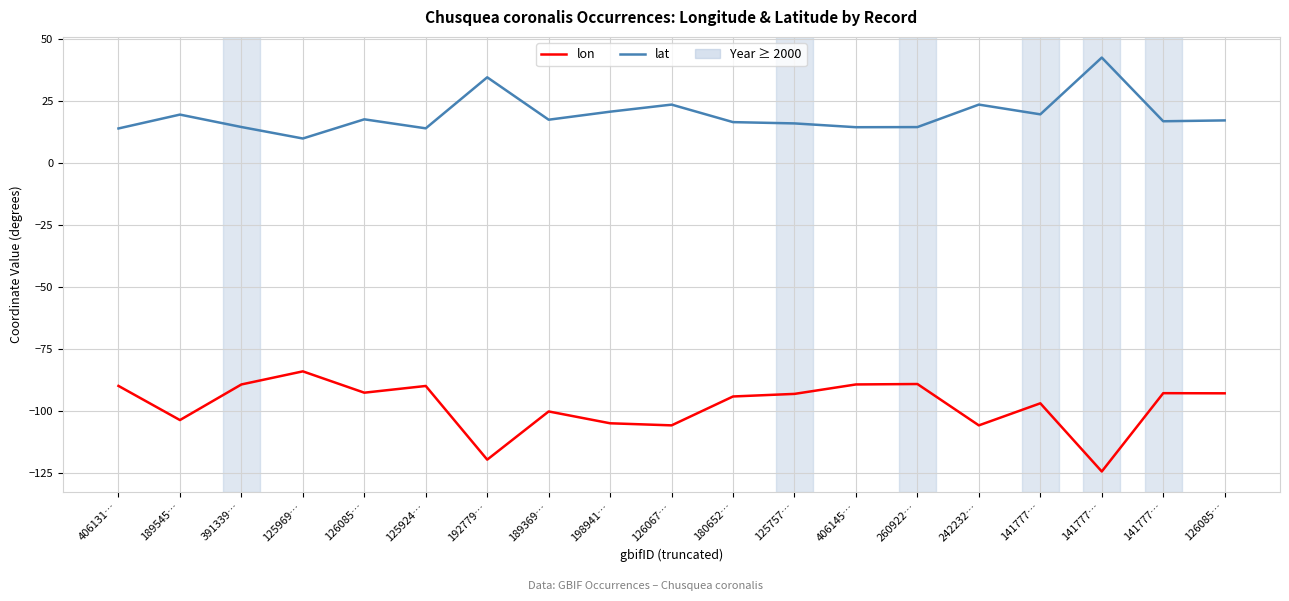

Is this an area chart (filled region under the line)?

No